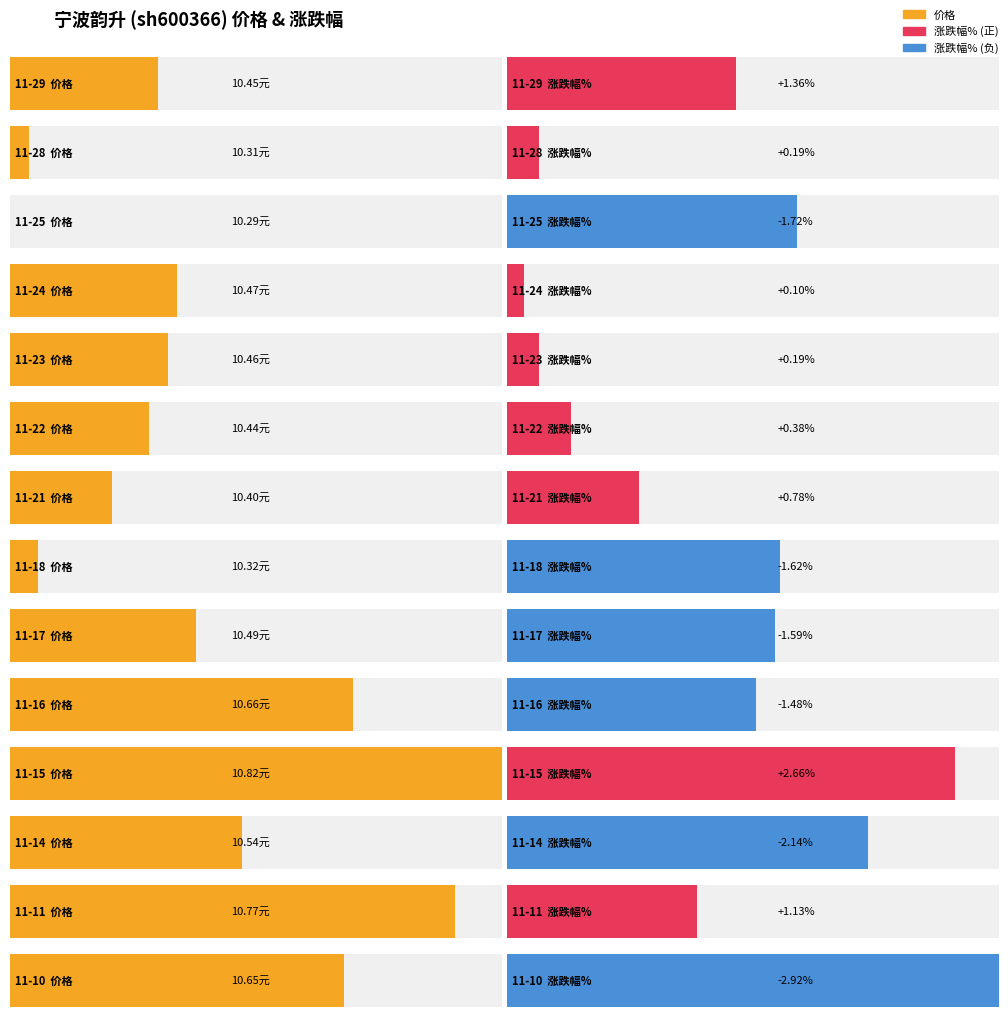

What is the spread (max minus min) of values at 11-17?

12.1